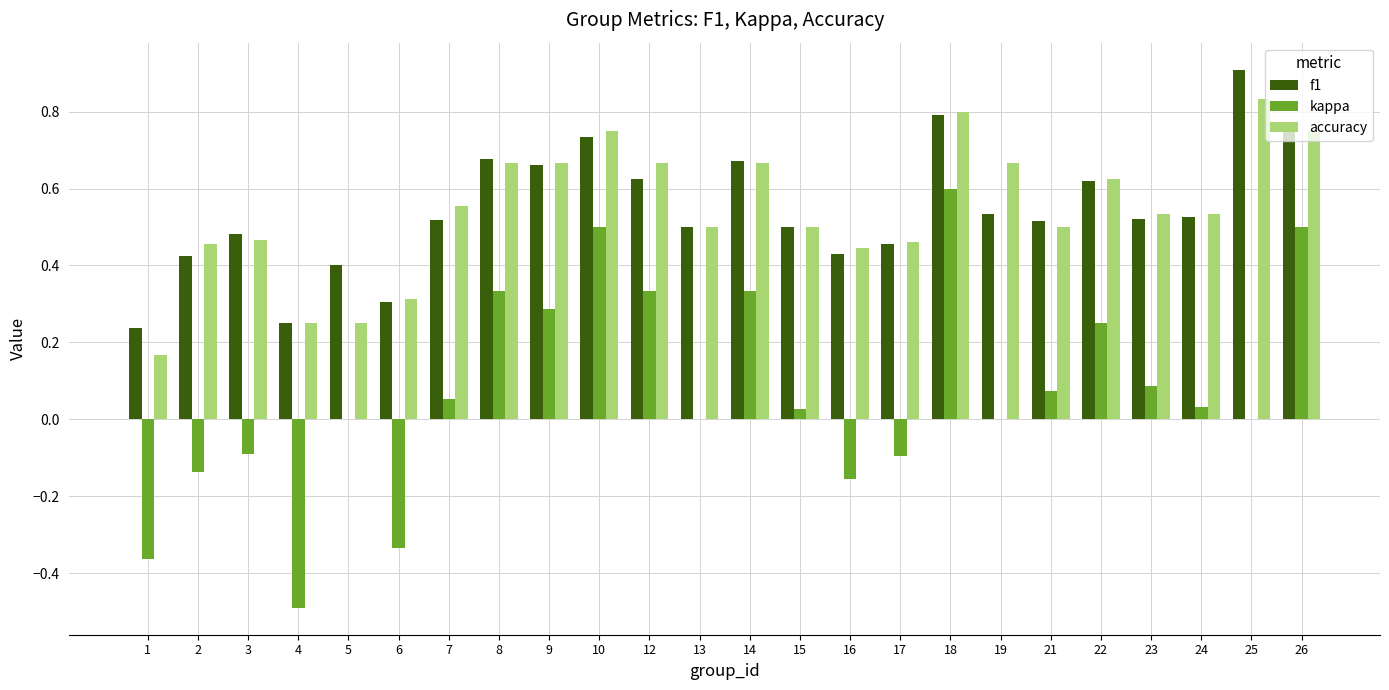

At which category is the sum across all series the highest?

18